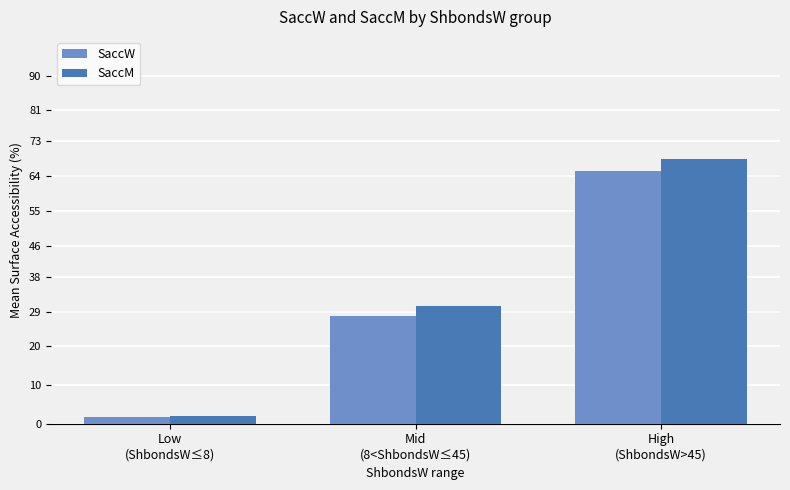

What is the sum of the SaccW values at Low
(ShbondsW≤8) and High
(ShbondsW>45)?

67.1